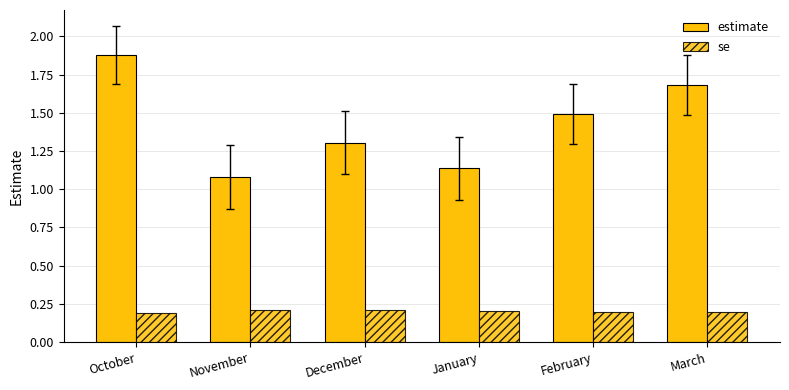

How many groups of bars are there?

6